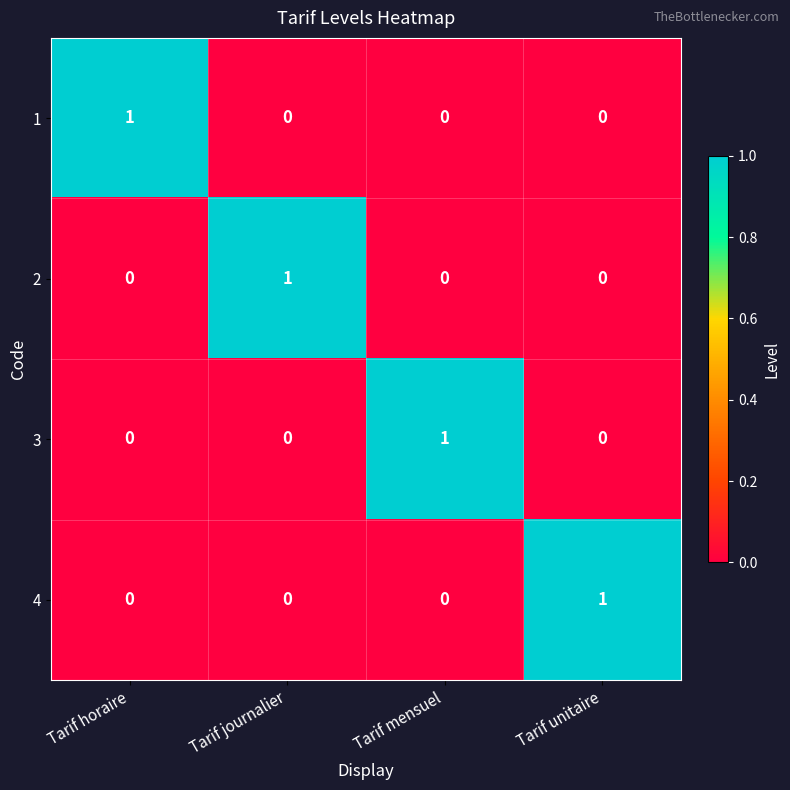

At which label does 2 reach its peak?

Tarif journalier